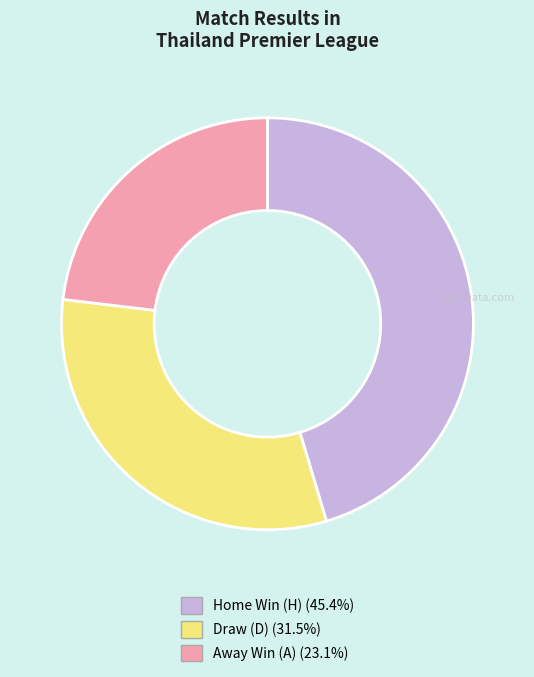

Is there any slice that represents more than half of the pie?

No